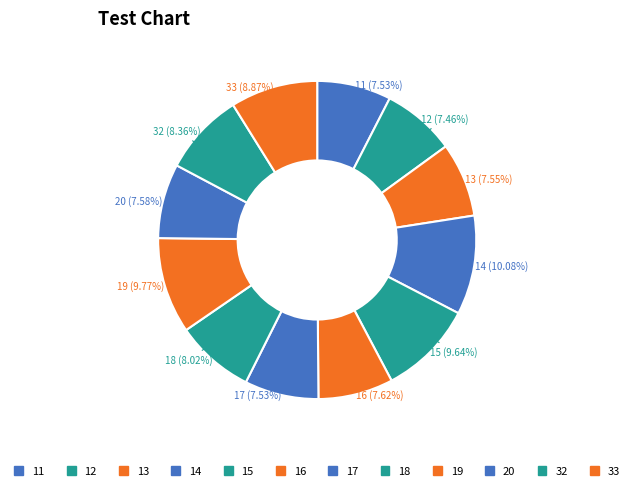

Do 17 and 16 together represent more than half of the pie?

No